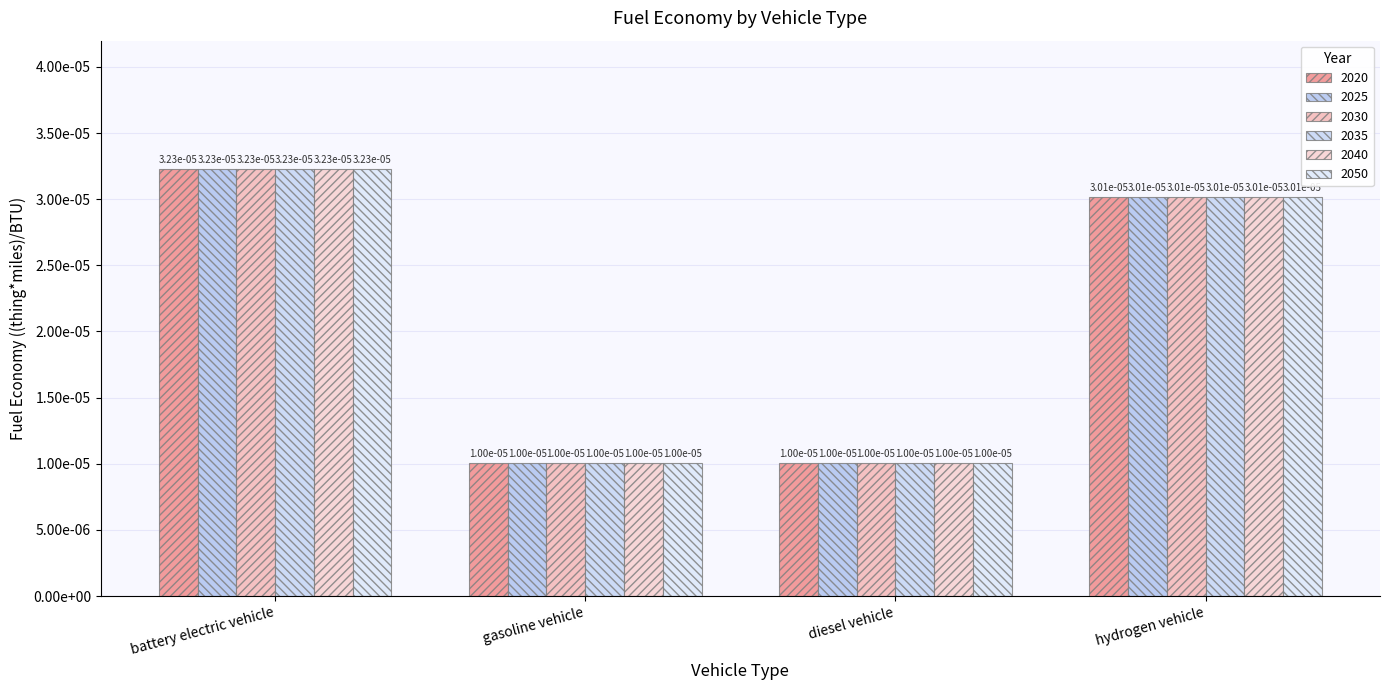

At how many categories does at least one series exceed 0?

4